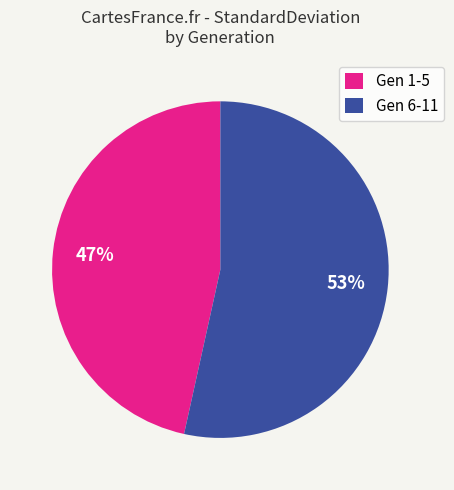

Which has a higher value, Gen 6-11 or Gen 1-5?

Gen 6-11